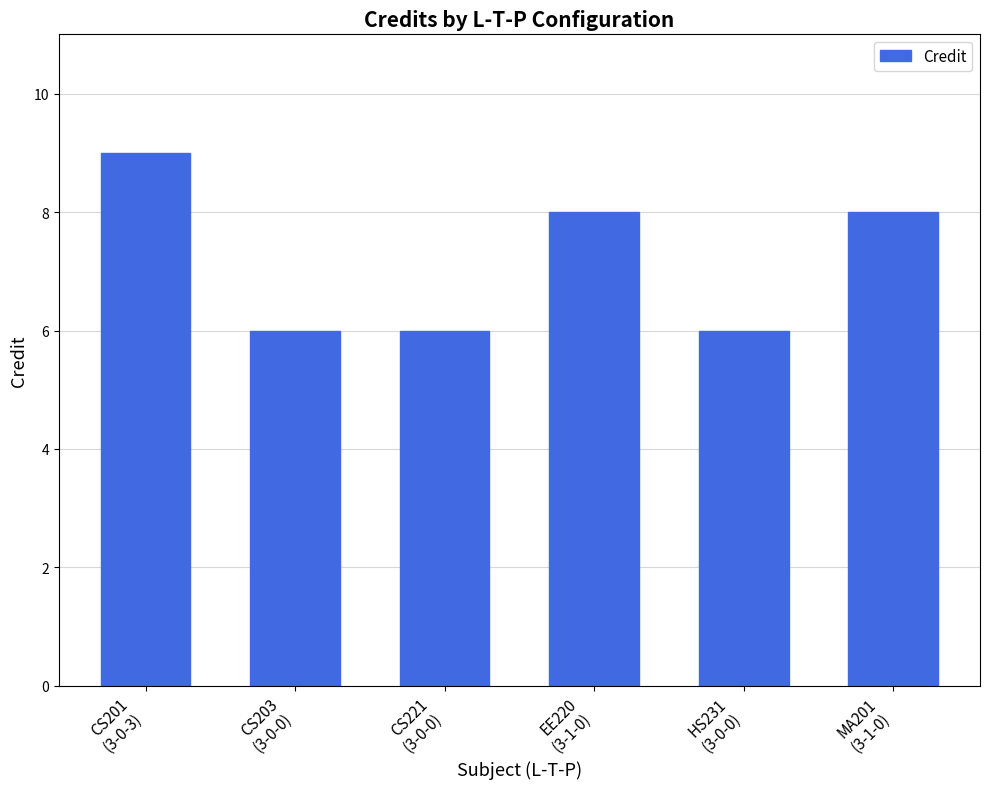

What is the minimum value shown in the chart?

6